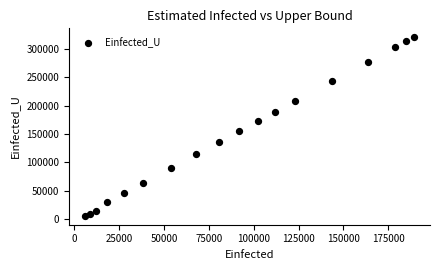

What is the range of Y values (max minus min)?

313766.4